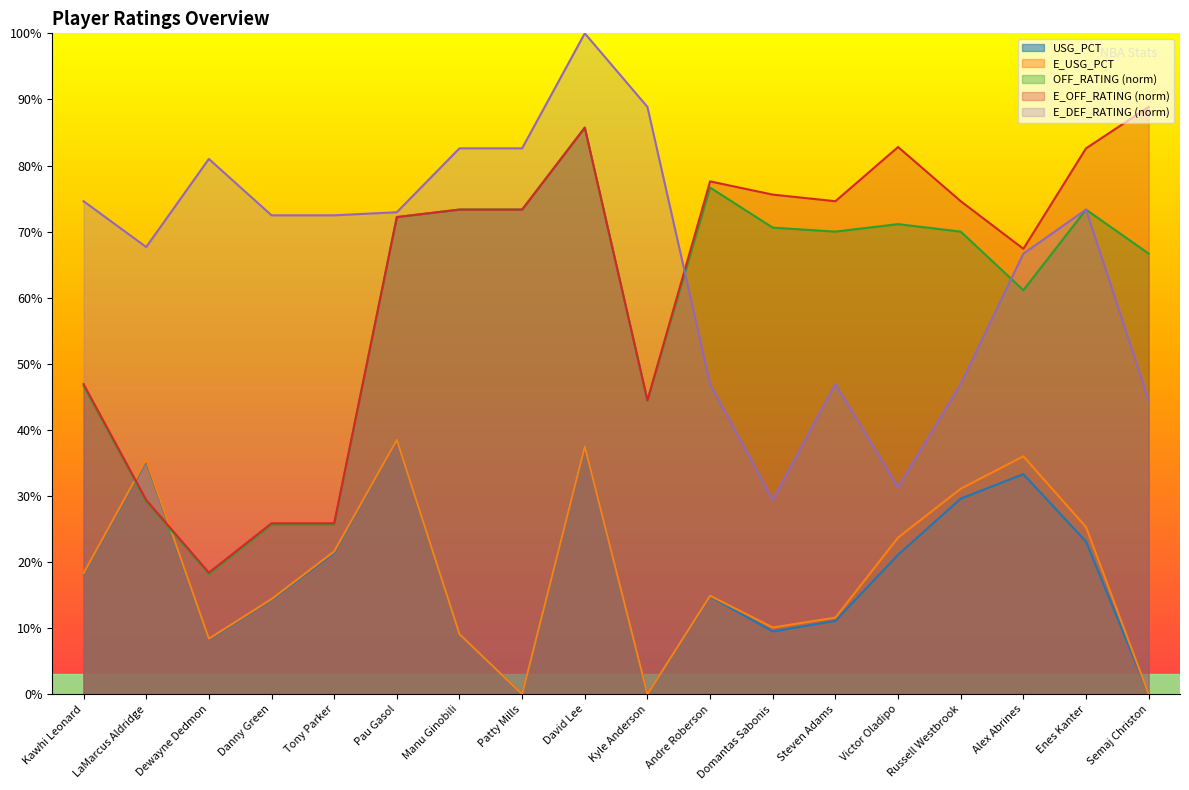

Reading right to left, what are all the values shown in this chart?

USG_PCT: 0.0	0.2	0.3	0.3	0.2	0.1	0.1	0.1	0.0	0.4	0.0	0.1	0.4	0.2	0.1	0.1	0.4	0.2
E_USG_PCT: 0.0	0.3	0.4	0.3	0.2	0.1	0.1	0.1	0.0	0.4	0.0	0.1	0.4	0.2	0.1	0.1	0.4	0.2
OFF_RATING_norm: 0.7	0.7	0.6	0.7	0.7	0.7	0.7	0.8	0.4	0.9	0.7	0.7	0.7	0.3	0.3	0.2	0.3	0.5
E_OFF_RATING_norm: 0.9	0.8	0.7	0.7	0.8	0.7	0.8	0.8	0.4	0.9	0.7	0.7	0.7	0.3	0.3	0.2	0.3	0.5
E_DEF_RATING_norm: 0.4	0.7	0.7	0.5	0.3	0.5	0.3	0.5	0.9	1.0	0.8	0.8	0.7	0.7	0.7	0.8	0.7	0.7